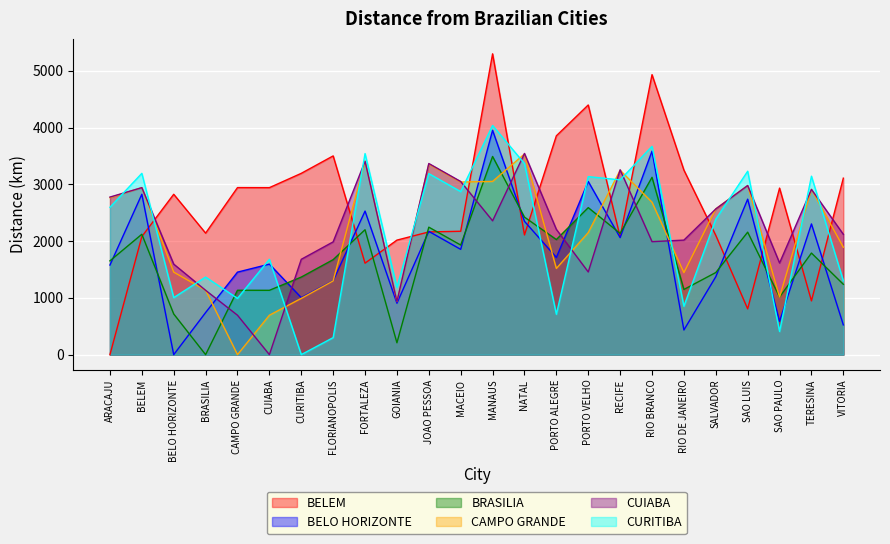

Which has a higher value, FORTALEZA or SALVADOR?

SALVADOR